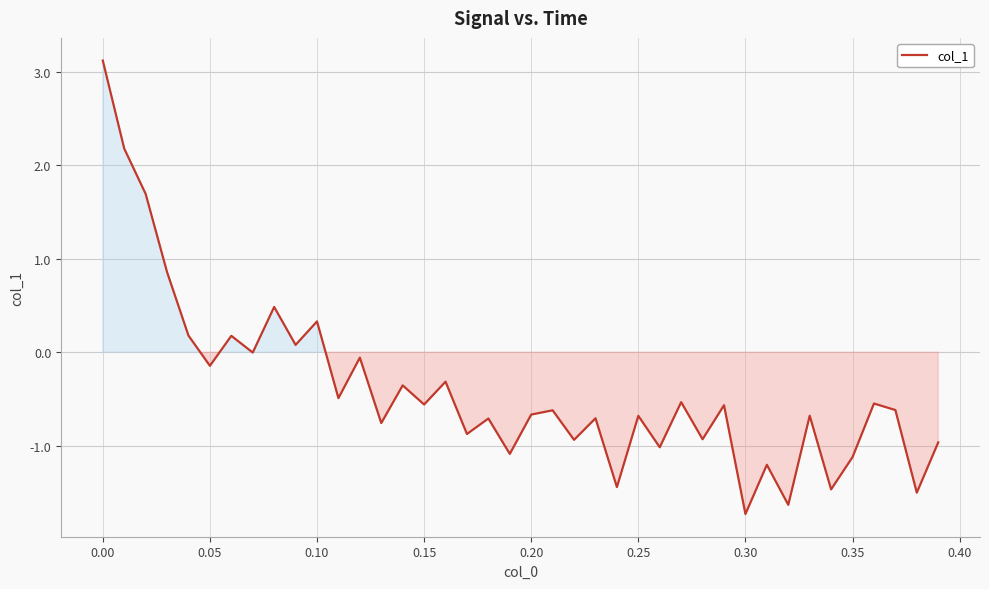

What is the maximum value shown in the chart?

3.1